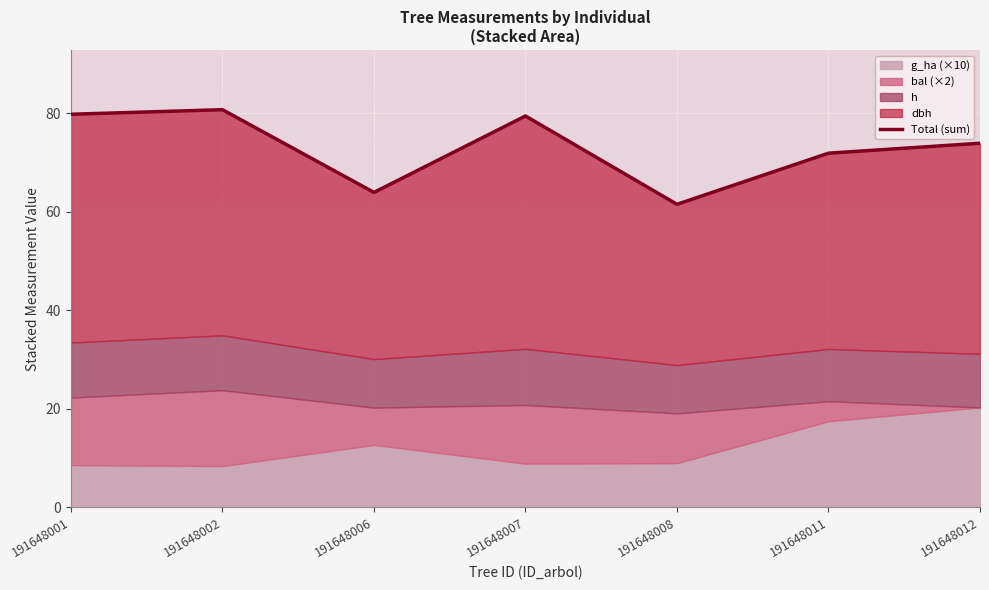

What is the difference between the maximum and minimum values?

19.2